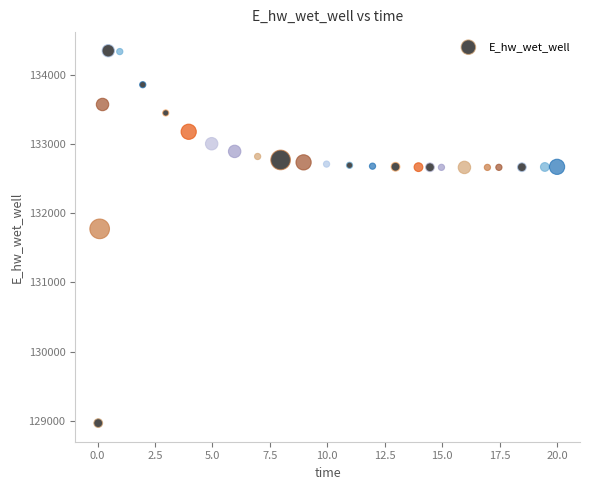

What Y value in the scatter plot is closest to 131658?

131774.7